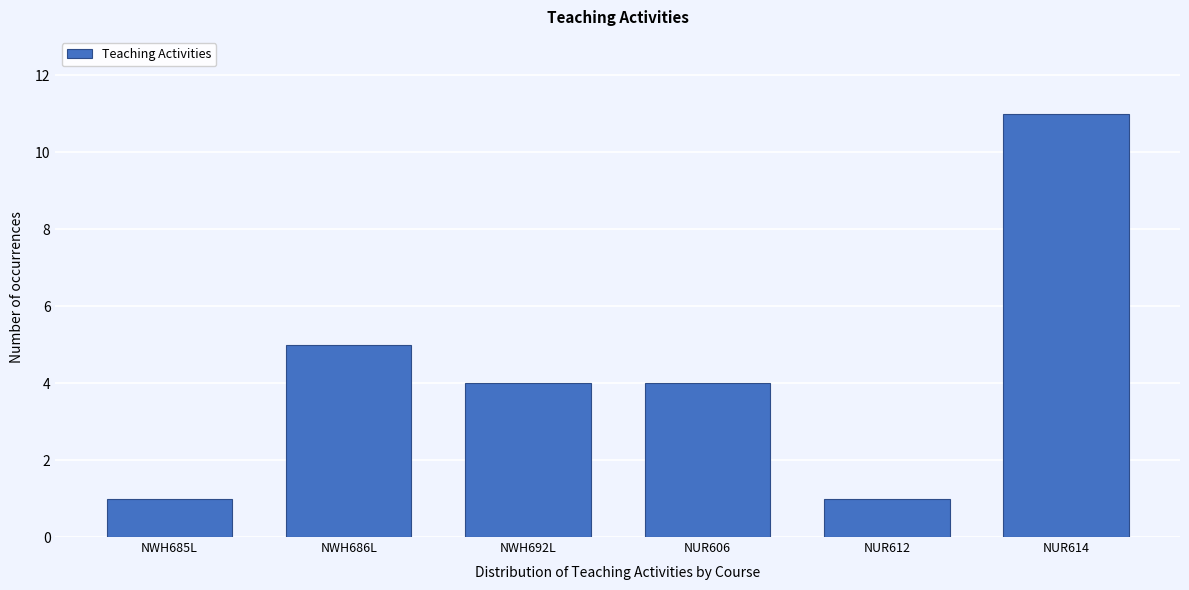

Reading left to right, what are all the values shown in this chart?

1	5	4	4	1	11